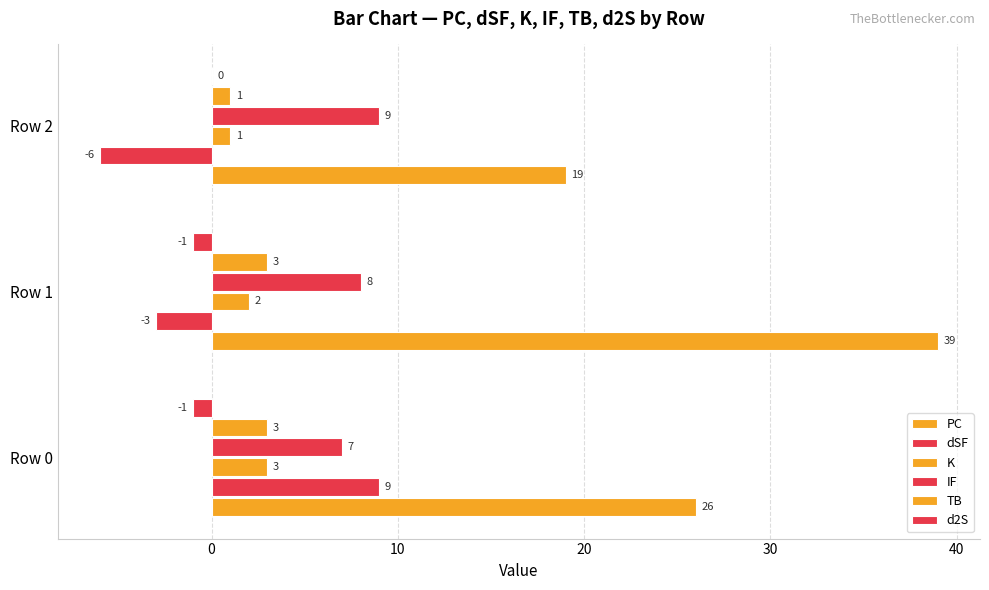

List the series in order of their peak value, lowest first.

d2S, K, TB, dSF, IF, PC